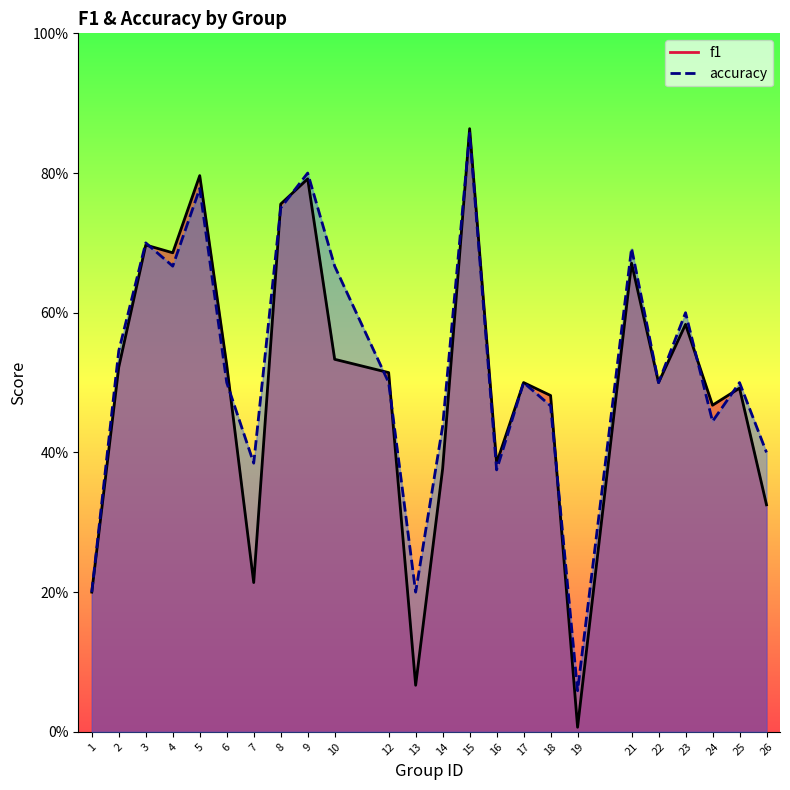

Reading left to right, what are all the values shown in this chart?

f1: 0.2	0.5	0.7	0.7	0.8	0.5	0.2	0.8	0.8	0.5	0.5	0.1	0.4	0.9	0.4	0.5	0.5	0.0	0.7	0.5	0.6	0.5	0.5	0.3
accuracy: 0.2	0.5	0.7	0.7	0.8	0.5	0.4	0.8	0.8	0.7	0.5	0.2	0.4	0.9	0.4	0.5	0.5	0.1	0.7	0.5	0.6	0.4	0.5	0.4